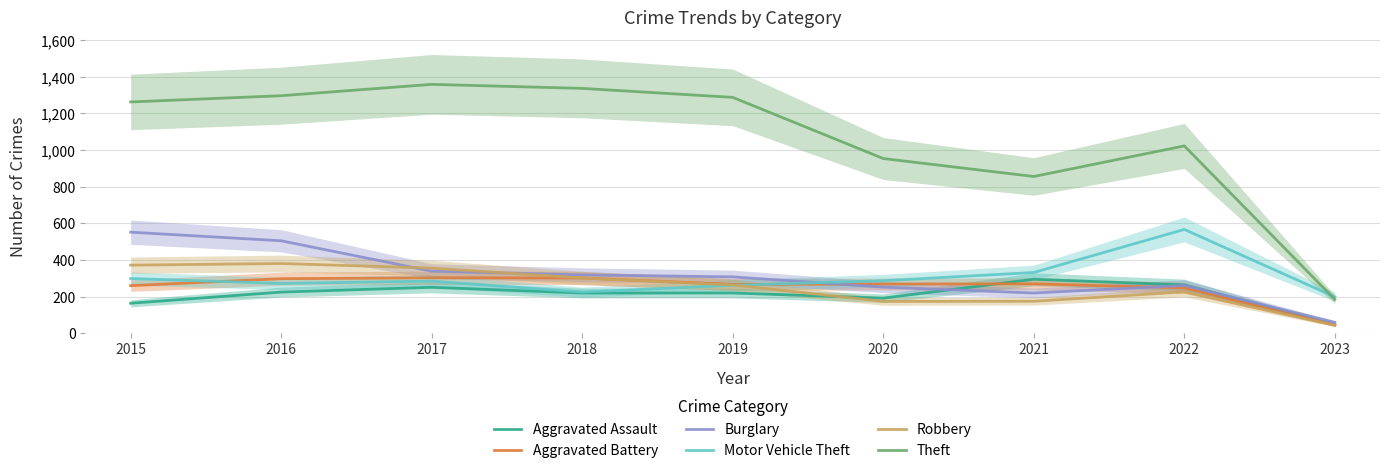

Reading left to right, transcribe all the data shown in this chart.

Aggravated Assault: 2015=164	2016=225	2017=251	2018=220	2019=220	2020=192	2021=295	2022=264	2023=47
Aggravated Battery: 2015=260	2016=298	2017=303	2018=302	2019=267	2020=269	2021=270	2022=248	2023=45
Burglary: 2015=552	2016=505	2017=339	2018=319	2019=308	2020=252	2021=220	2022=261	2023=60
Motor Vehicle Theft: 2015=299	2016=272	2017=285	2018=225	2019=262	2020=287	2021=332	2022=567	2023=199
Robbery: 2015=372	2016=381	2017=356	2018=302	2019=264	2020=174	2021=175	2022=226	2023=43
Theft: 2015=1263	2016=1297	2017=1359	2018=1337	2019=1288	2020=954	2021=856	2022=1023	2023=185